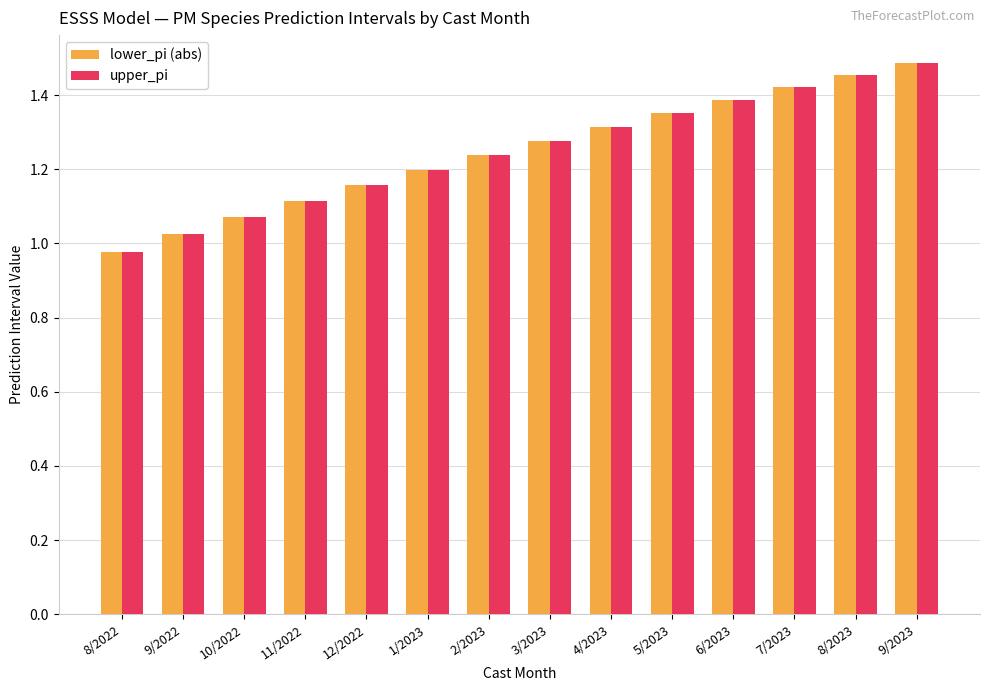

At which category does the chart reach its peak across all series?

9/2023